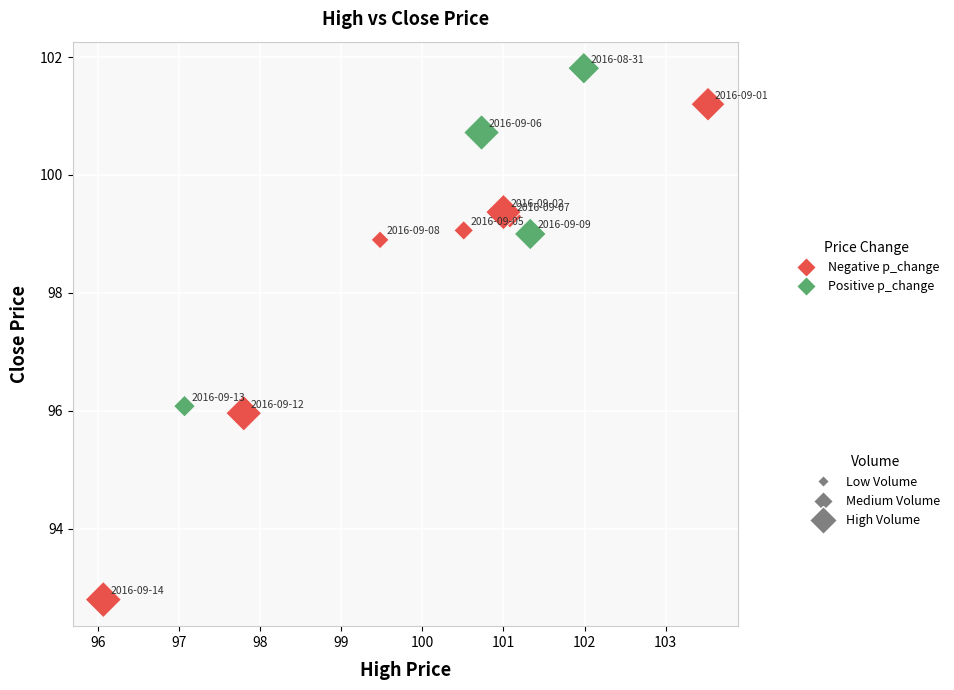

What Y value in the scatter plot is closest to 97?

96.1